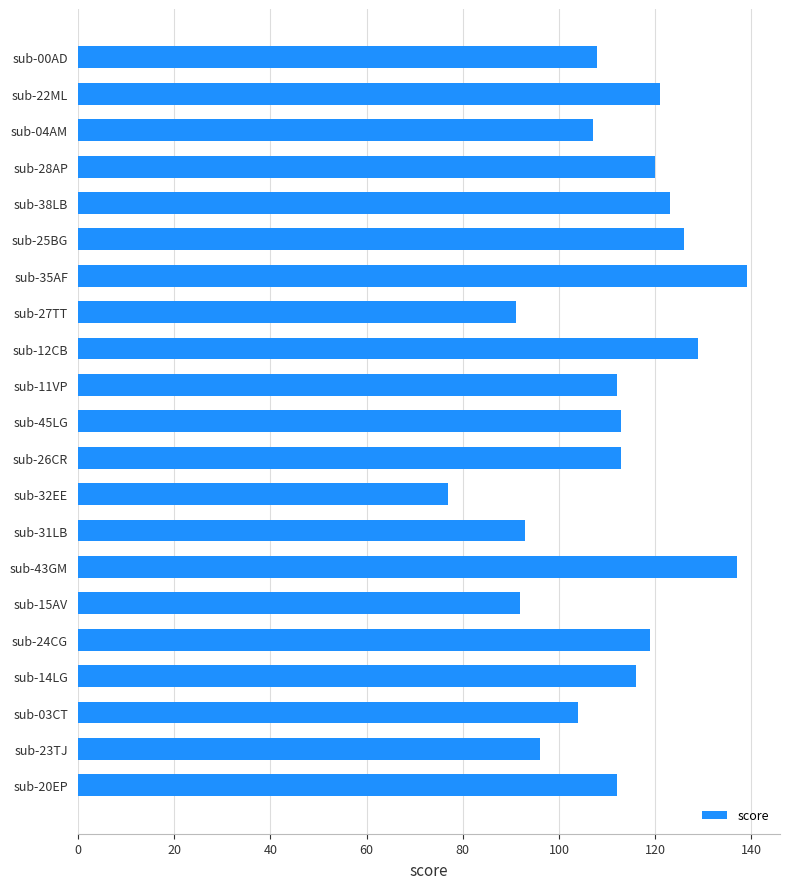

What is the sum of all values?

2348